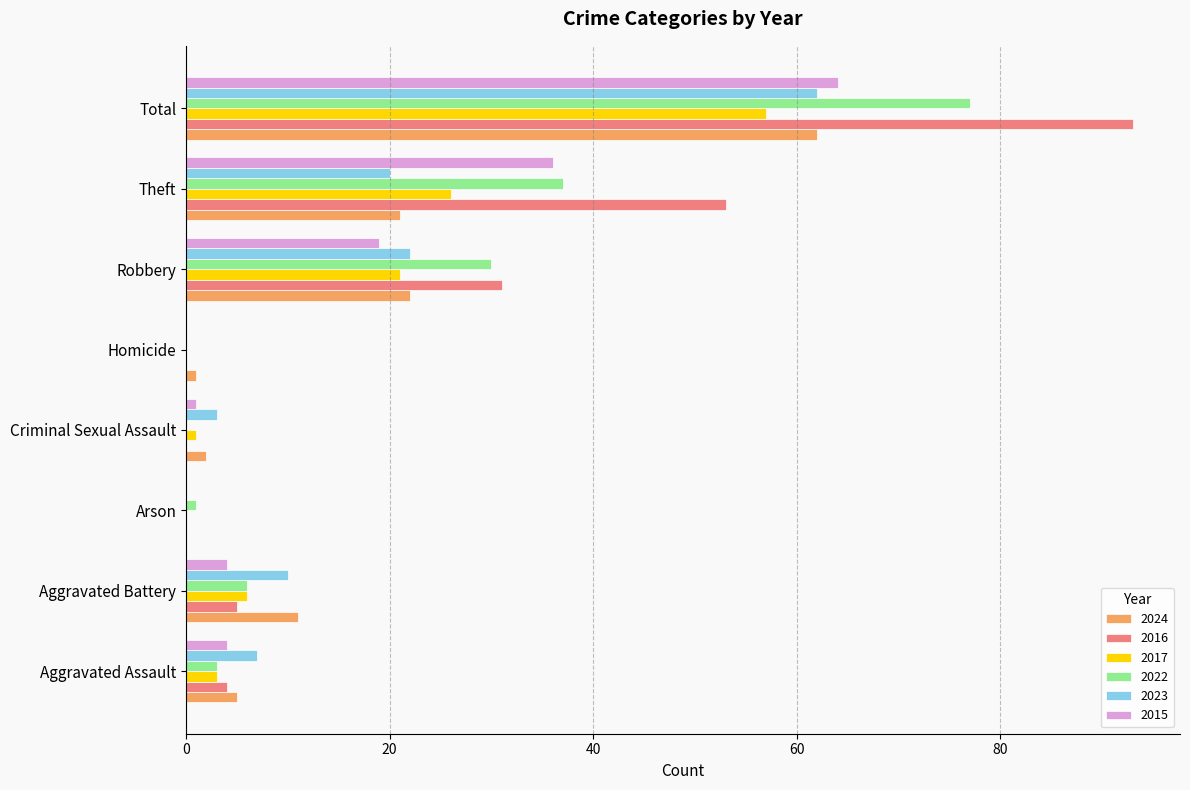

How many series are shown in this chart?

6